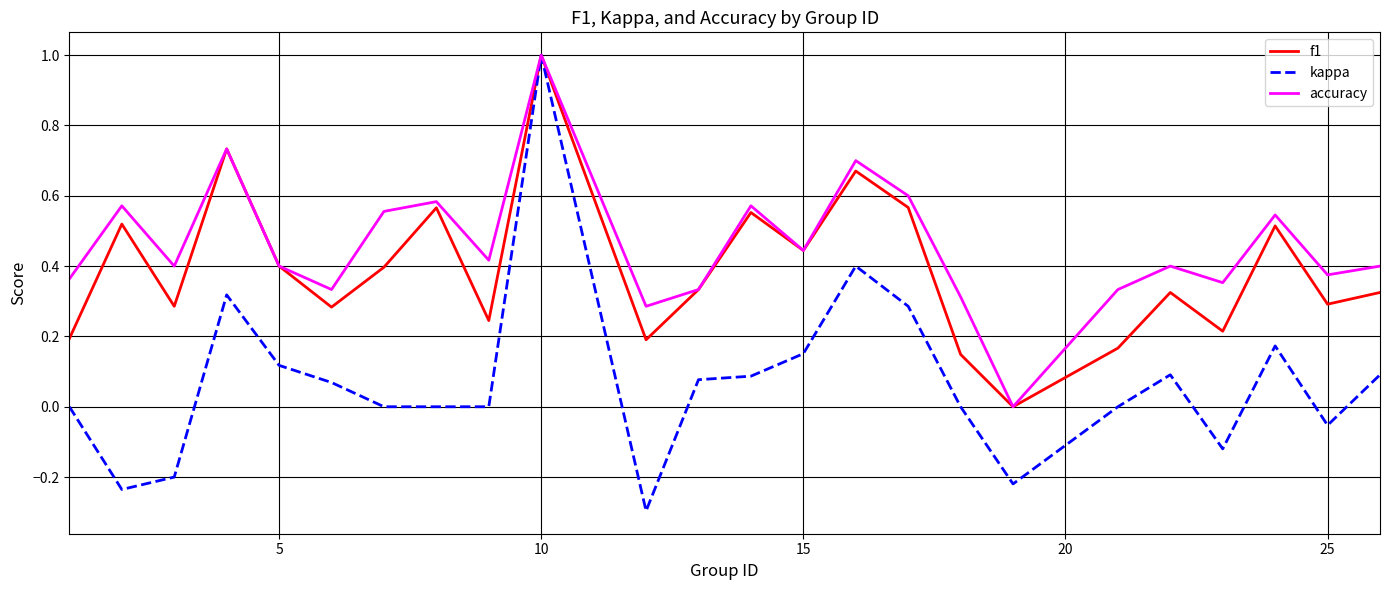

Which series has the largest total across all categories?

accuracy